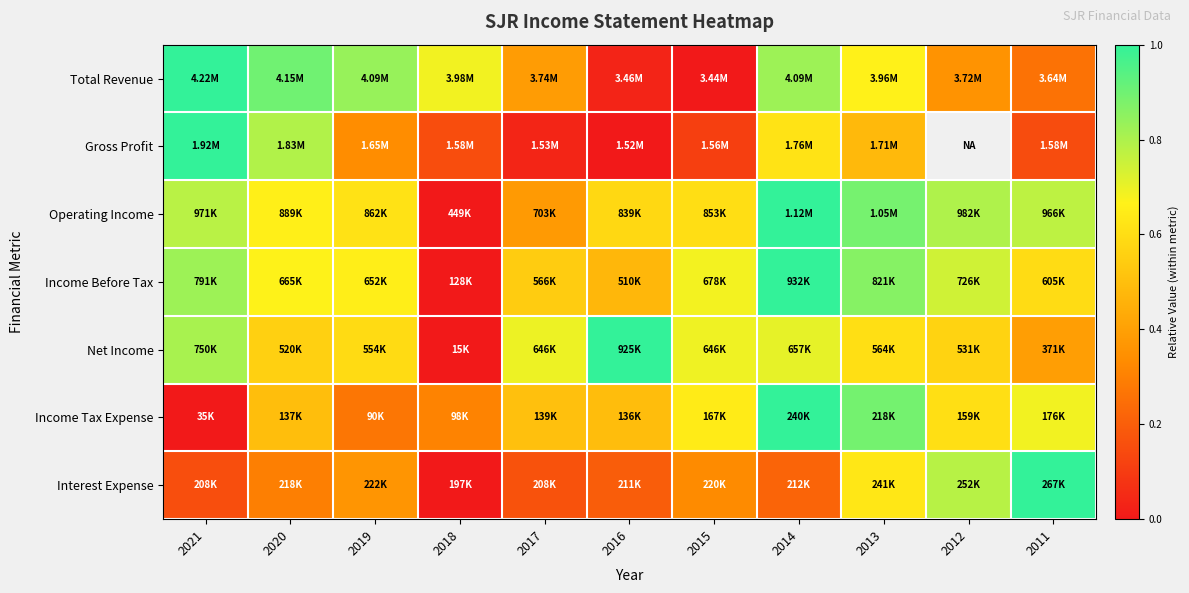

The Gross Profit series shows 0.1 at 2017. True or false?

False